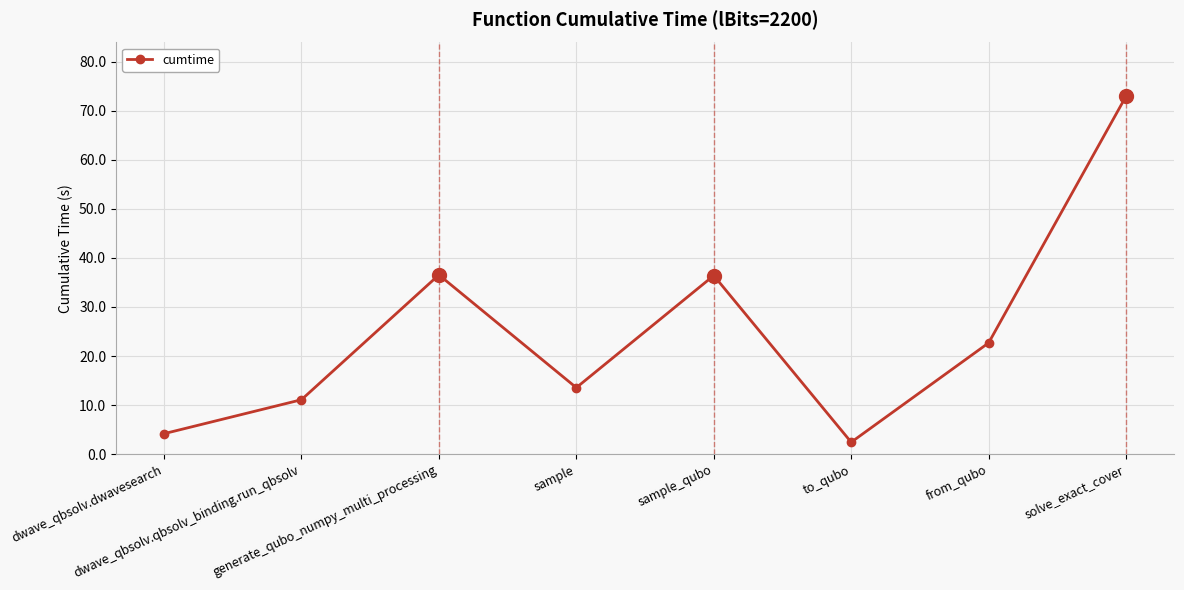

At which category does the chart reach its peak across all series?

solve_exact_cover